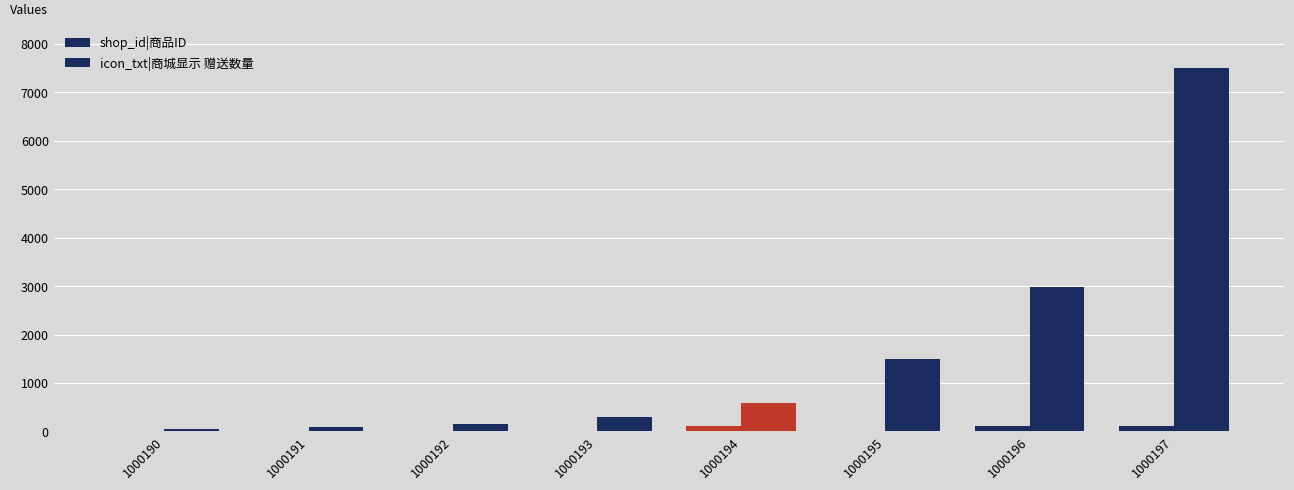

What is the difference between the maximum and minimum values in the icon_txt|商城显示 赠送数量 series?

7455